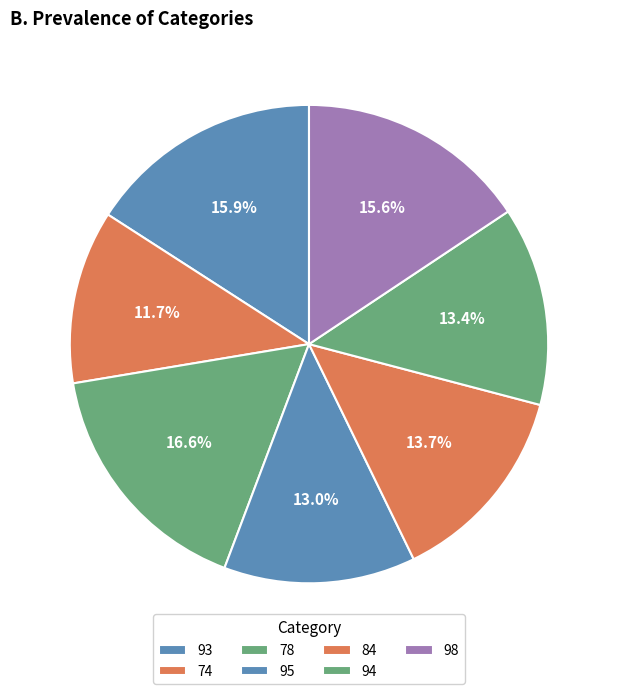

Rank the categories by value from lowest to highest.

74, 95, 94, 84, 98, 93, 78